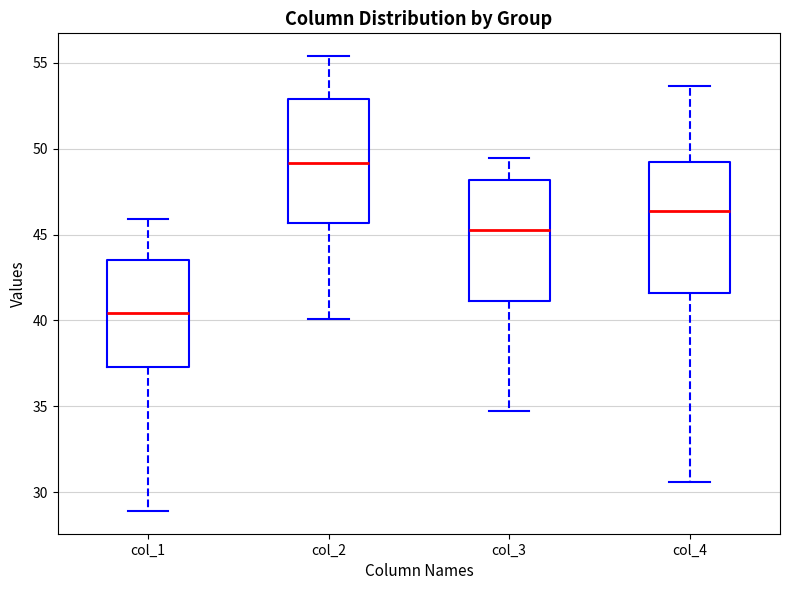

Reading left to right, transcribe this box plot: for each box, give where its median line is, the range the box spans, and where its two whiskers end, as read against the y-axis. The values are not printed on the chart, so give them approximately, as read against the axis.

col_1: median 40.5, box 37.5 to 43.5, whiskers 29.0 to 46.0
col_2: median 49.0, box 45.5 to 53.0, whiskers 40.0 to 55.5
col_3: median 45.5, box 41.0 to 48.0, whiskers 35.0 to 49.5
col_4: median 46.5, box 41.5 to 49.0, whiskers 30.5 to 53.5